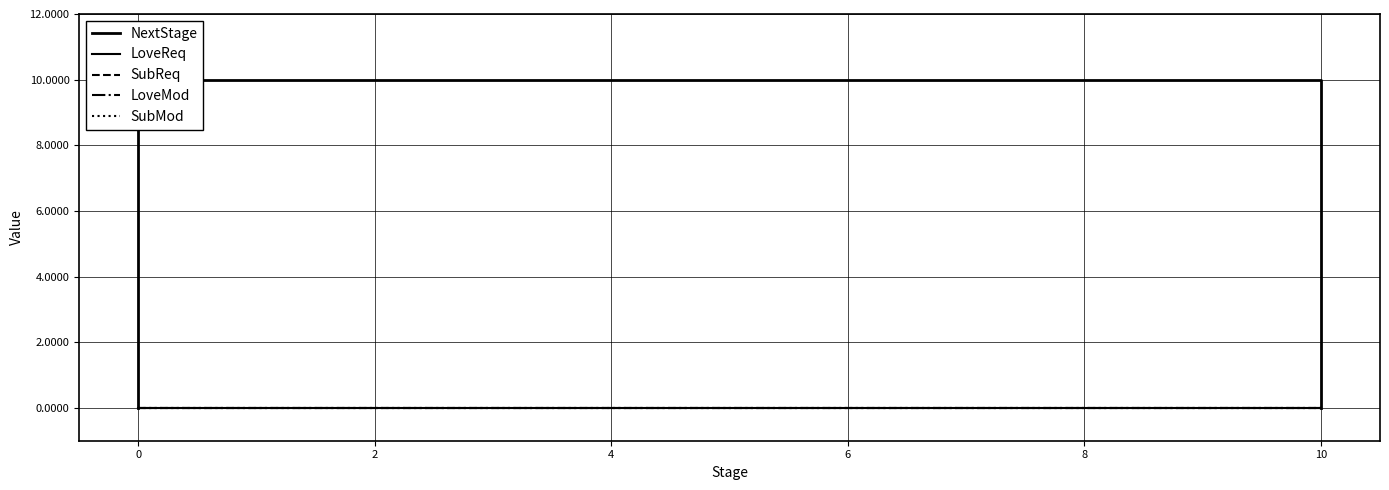

Which series has the widest spread of values?

NextStage